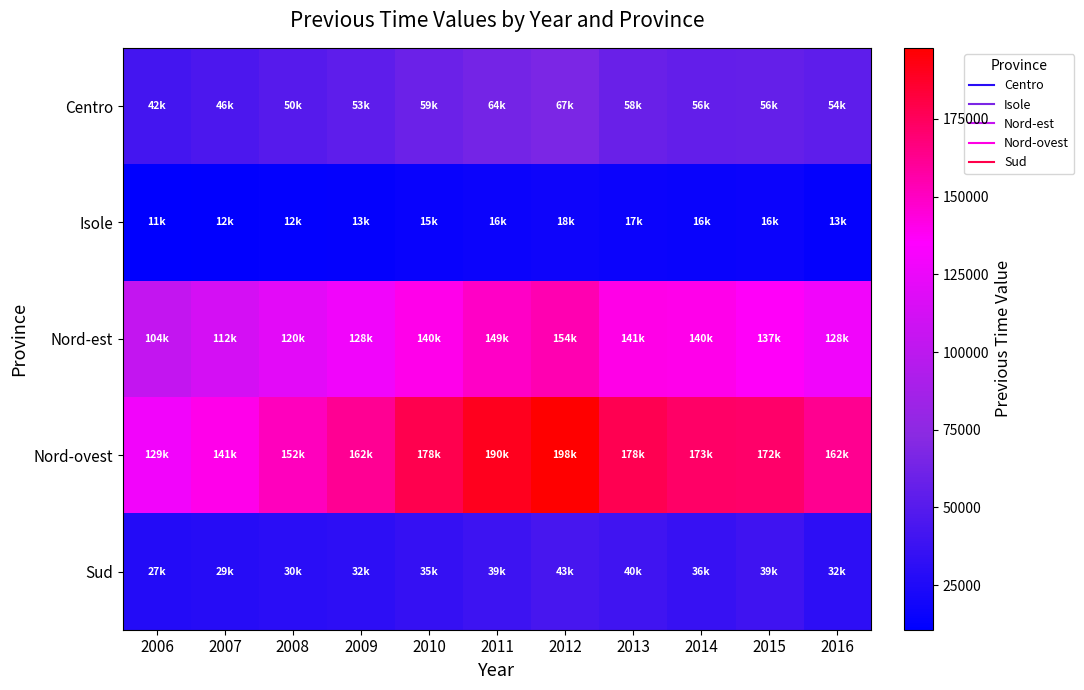

At how many categories does at least one series exceed 165068?

6